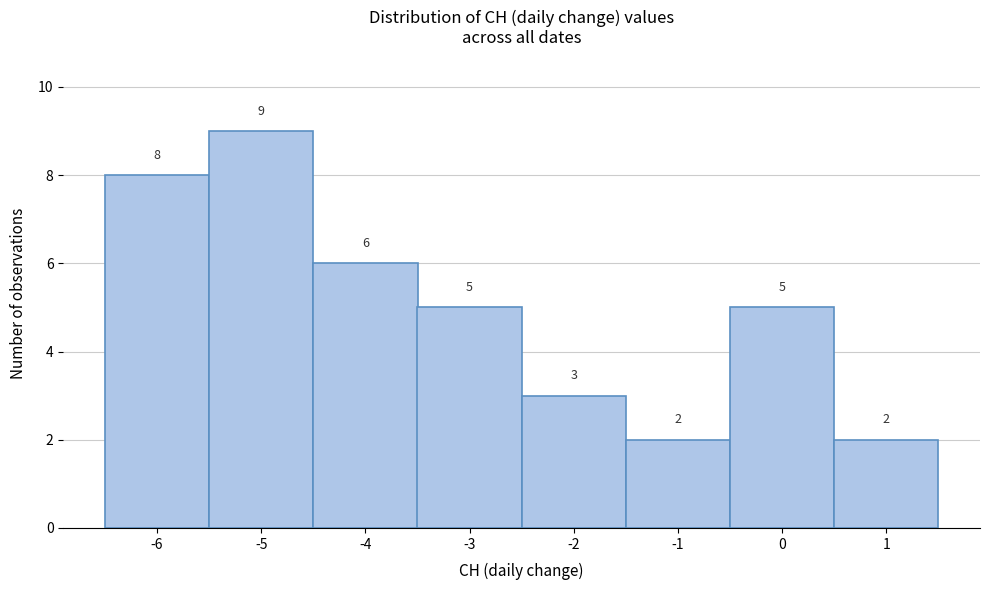

Which range on the x-axis has the tallest bar?

-5.5 to -4.5